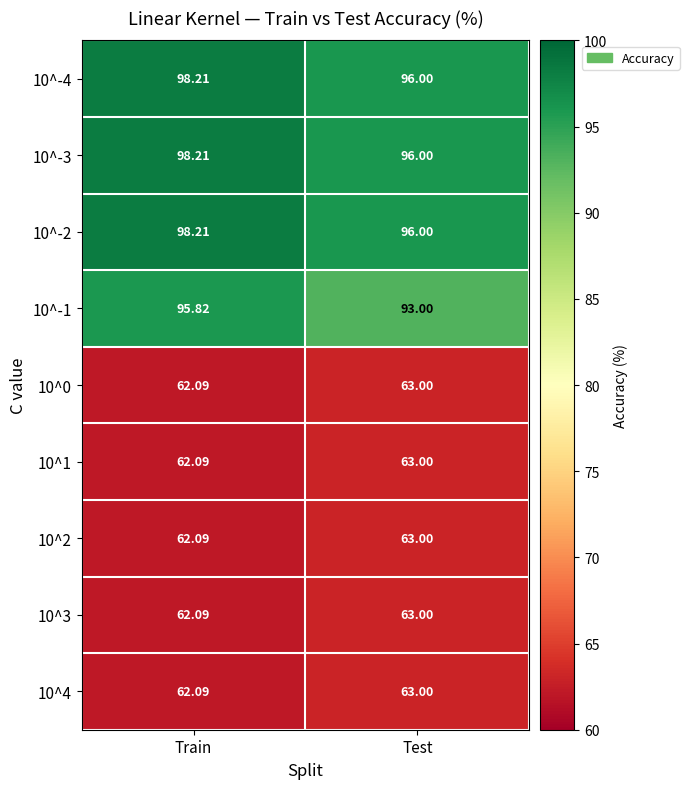

At how many categories does at least one series exceed 79?

2